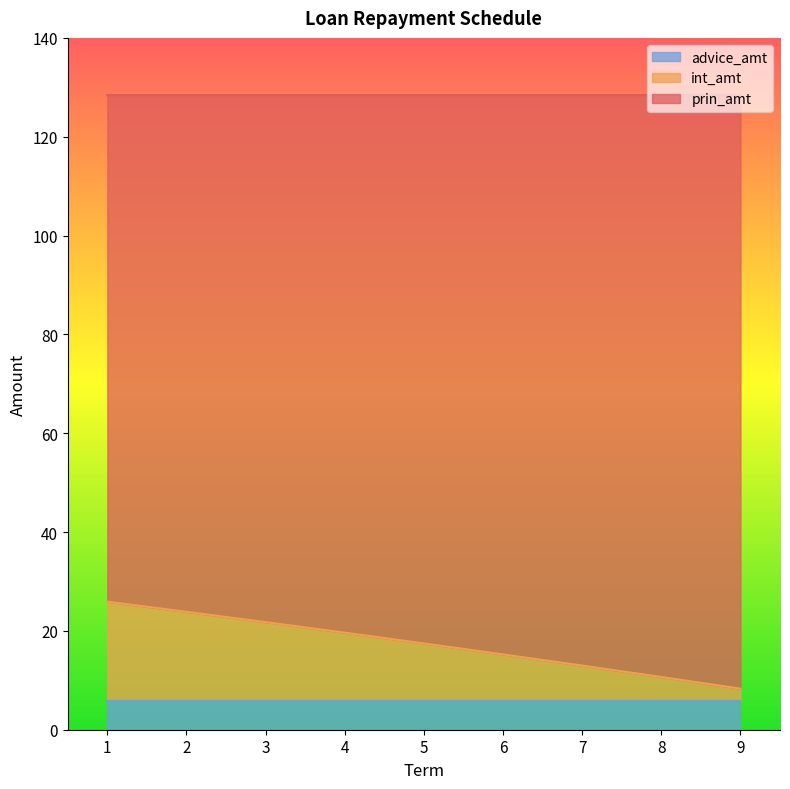

What is the value of the advice_amt point at the 1st from the left?

5.9